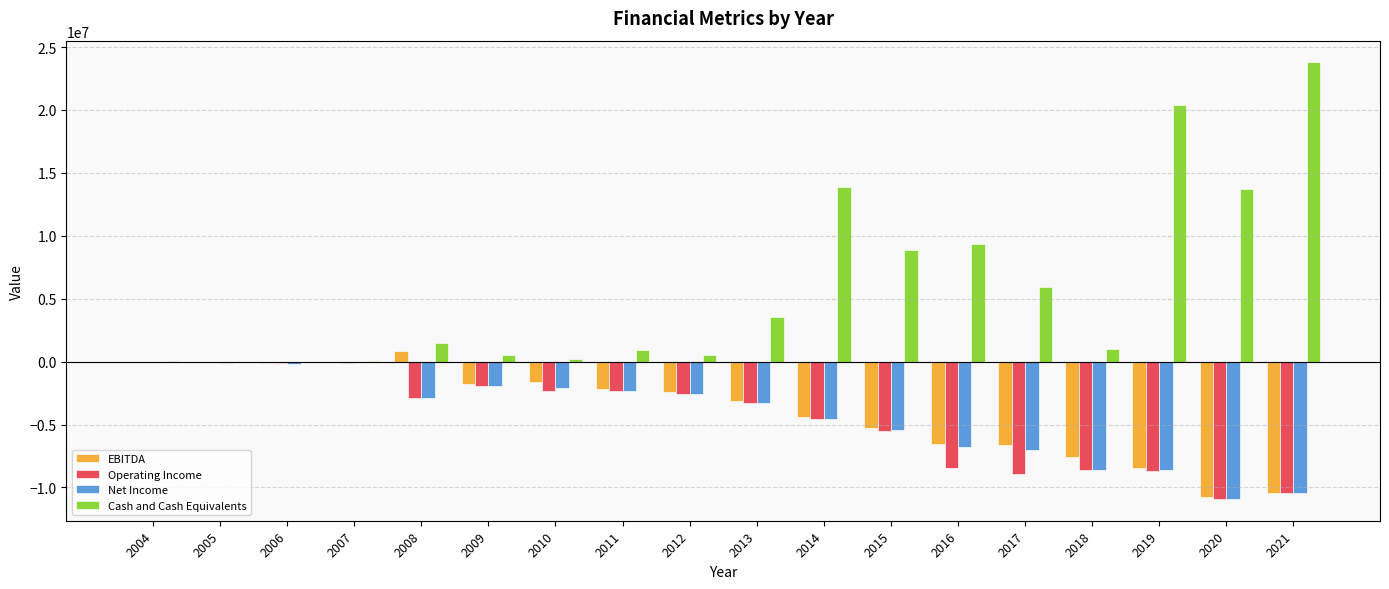

How many groups of bars are there?

18